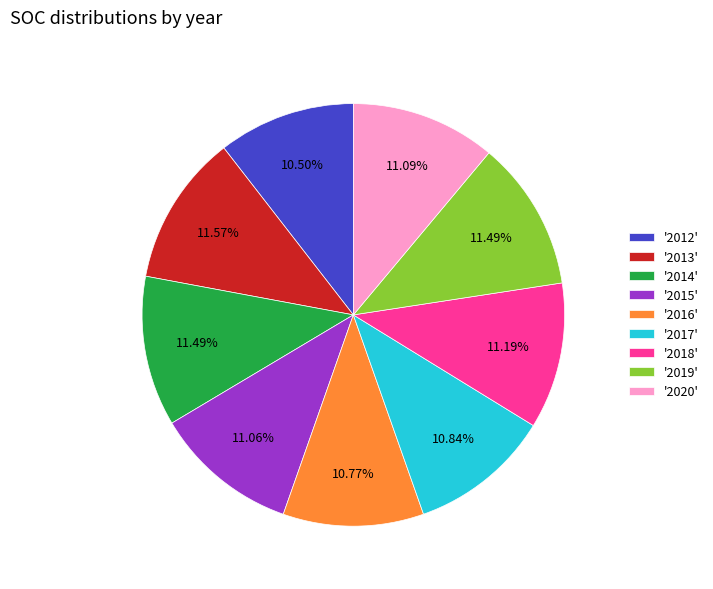

Which has a higher value, '2012' or '2020'?

'2020'